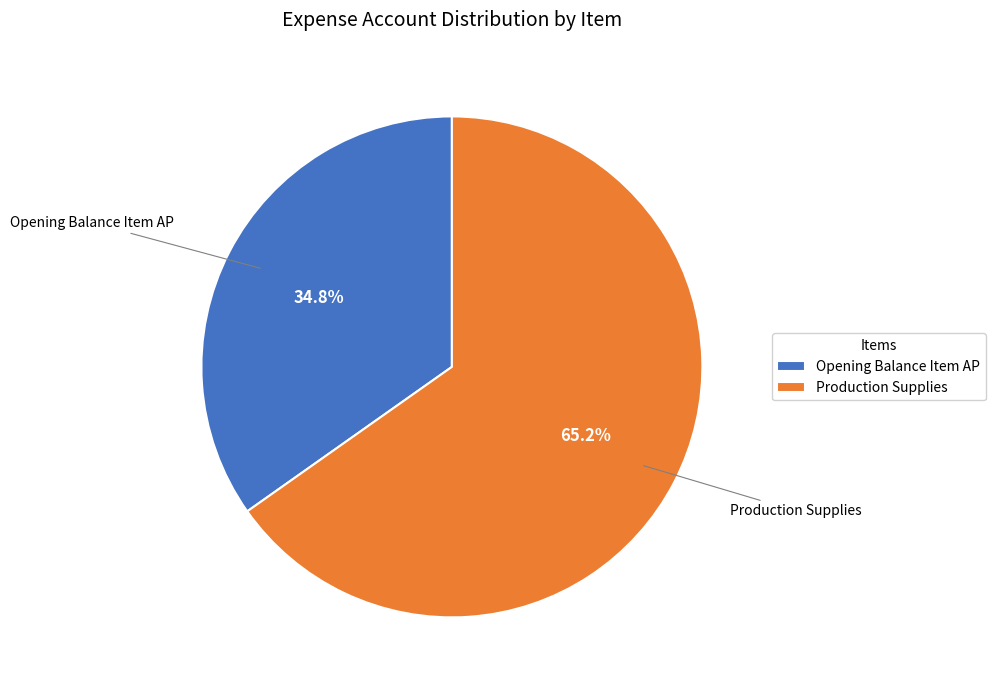

How many slices are in this pie chart?

2